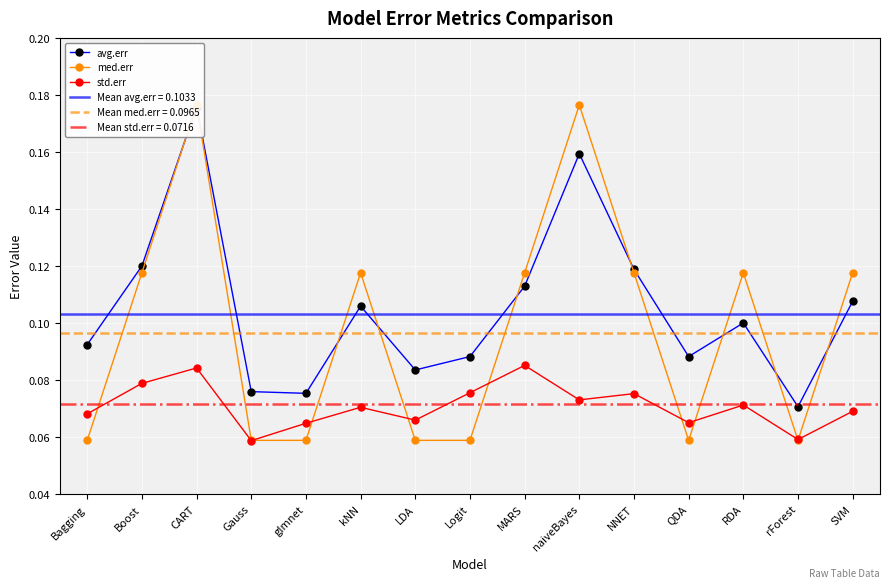

Which series has the largest total across all categories?

avg.err